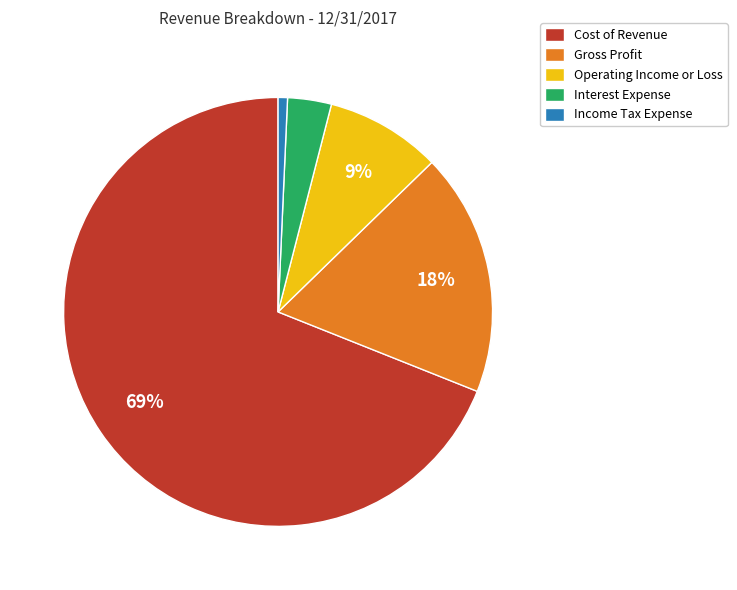

What is the ratio of the value at Income Tax Expense to the value at Operating Income or Loss?

0.1